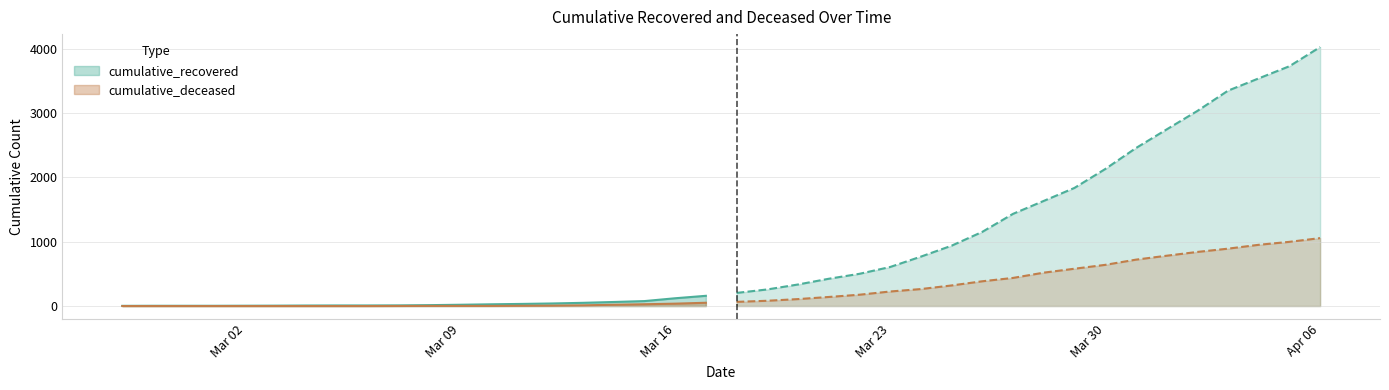

Which category has the lowest value in the cumulative_deceased series?

2020-02-27